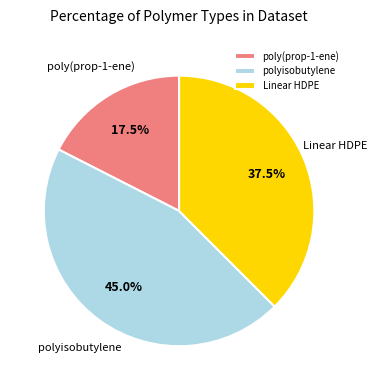

To the nearest percent, what is the average slice percentage?

33%